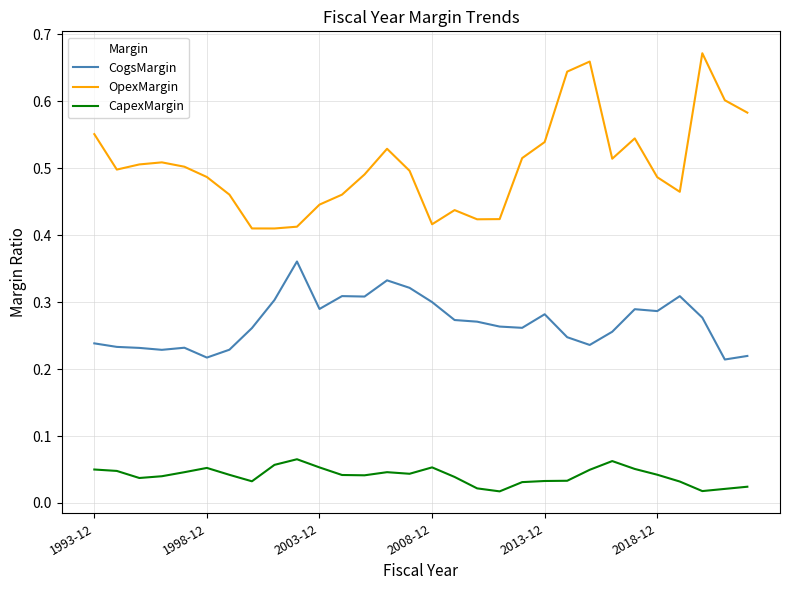

True or false: CogsMargin and CapexMargin intersect in this chart.

False